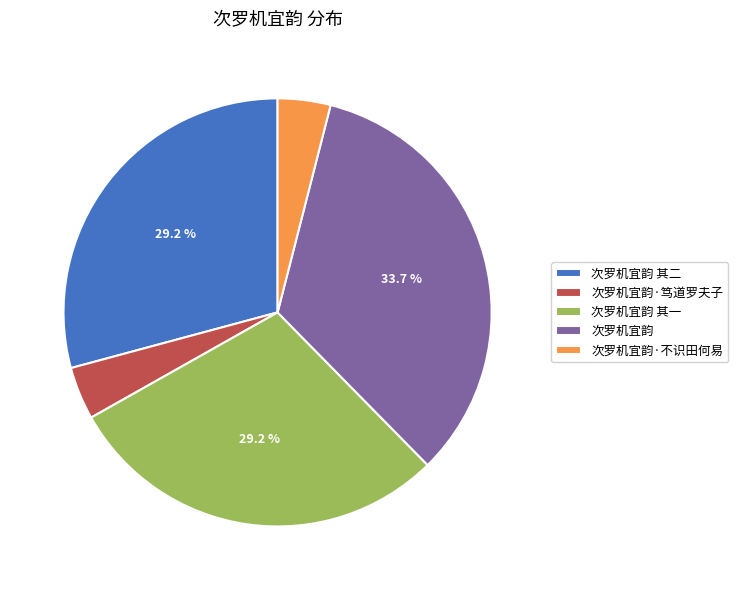

Which slice is the largest?

次罗机宜韵